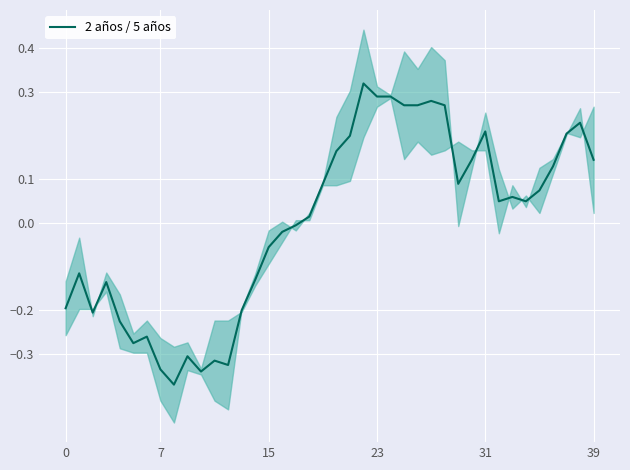

At which label is the value closest to 0?

17